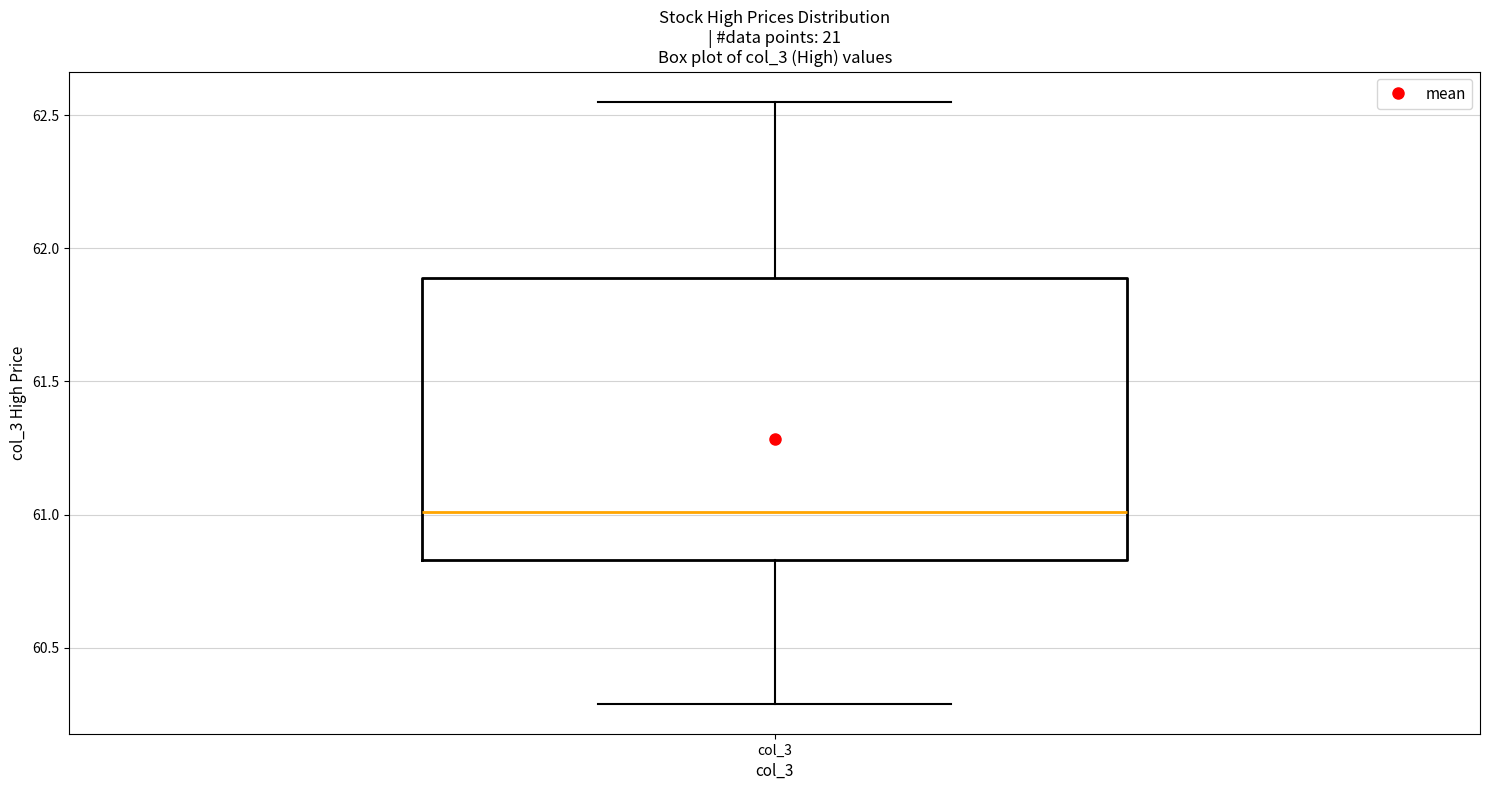

Read this box plot against the y-axis: the position of the median line, the range covered by the box, and the ends of both whiskers. The values are not printed on the chart, so give them approximately, as read against the axis.

median 61.00, box 60.85 to 61.90, whiskers 60.30 to 62.55